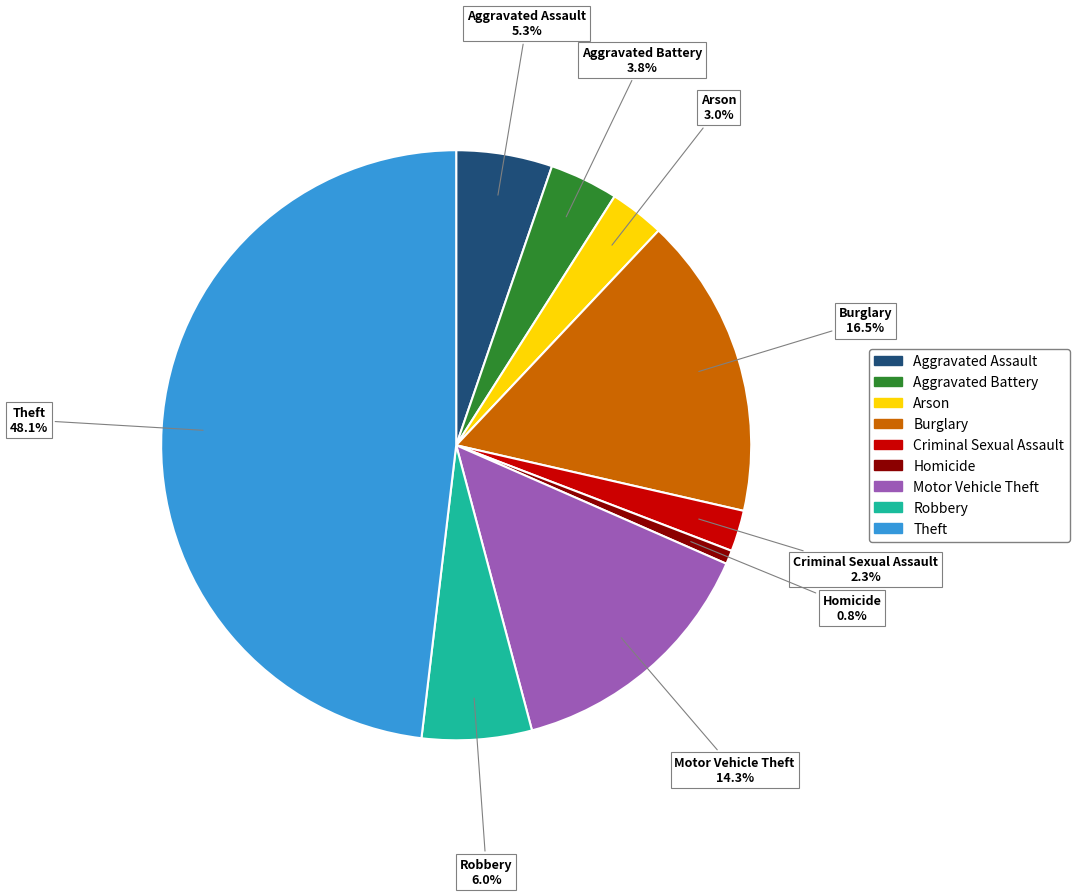

Which slice is the largest?

Theft